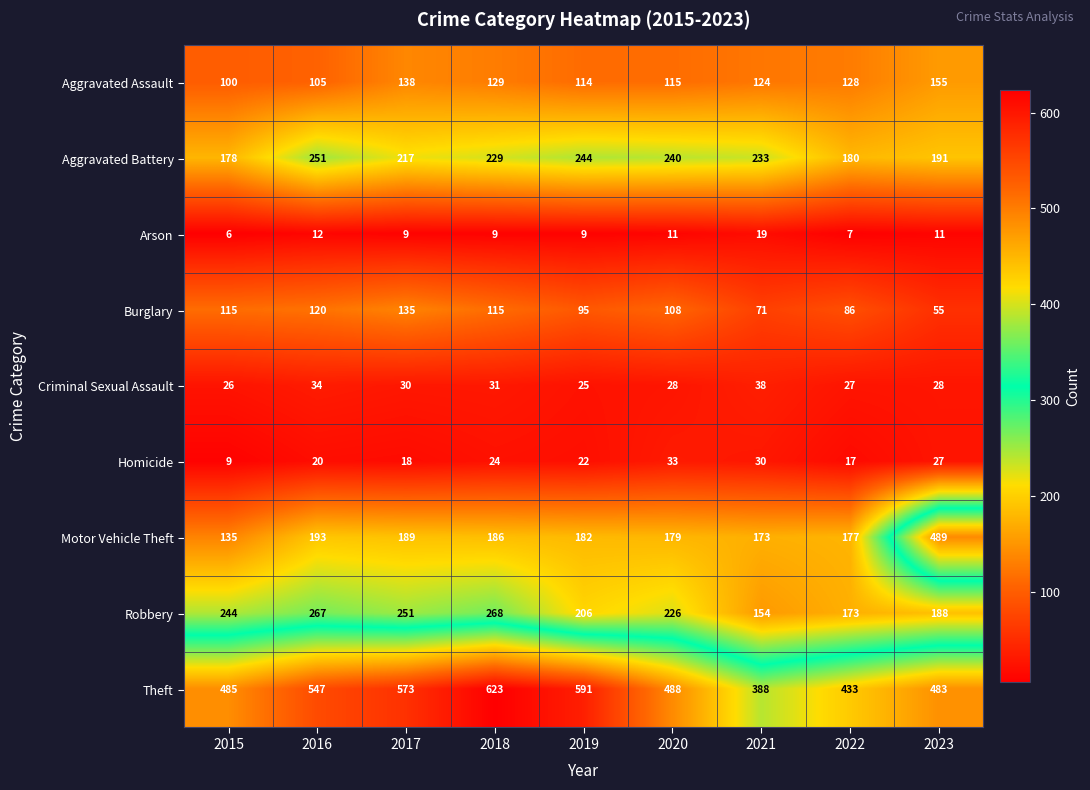

What is the minimum value shown in the chart?

6